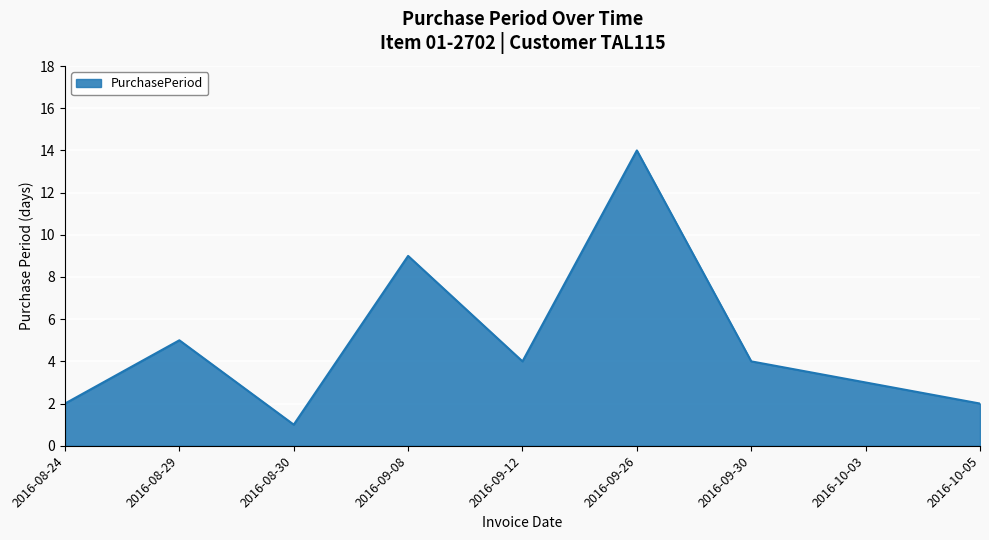

Is it true that the value at 2016-10-03 is 4?

False